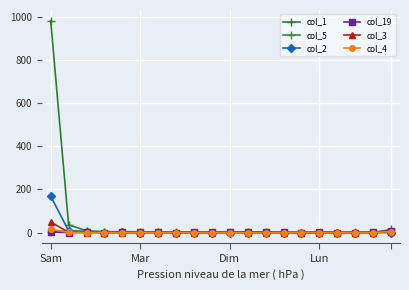

How many data points in col_2 are above 0?

4